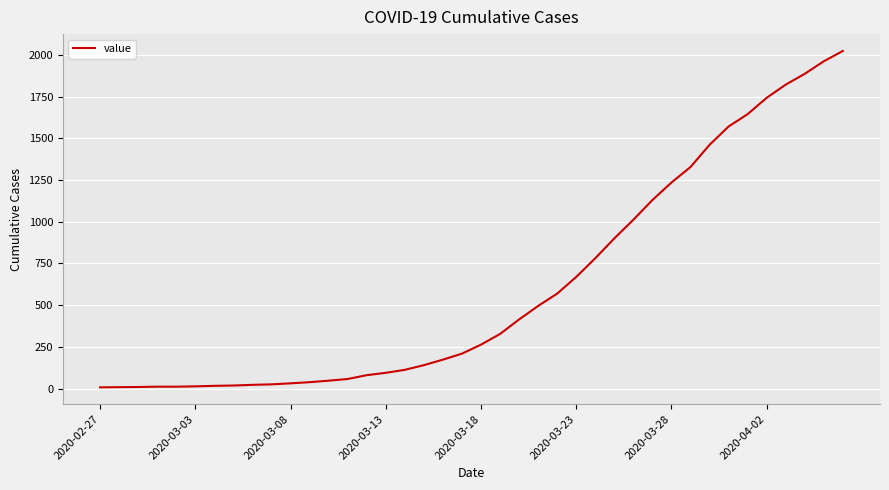

What is the maximum value shown in the chart?

2024